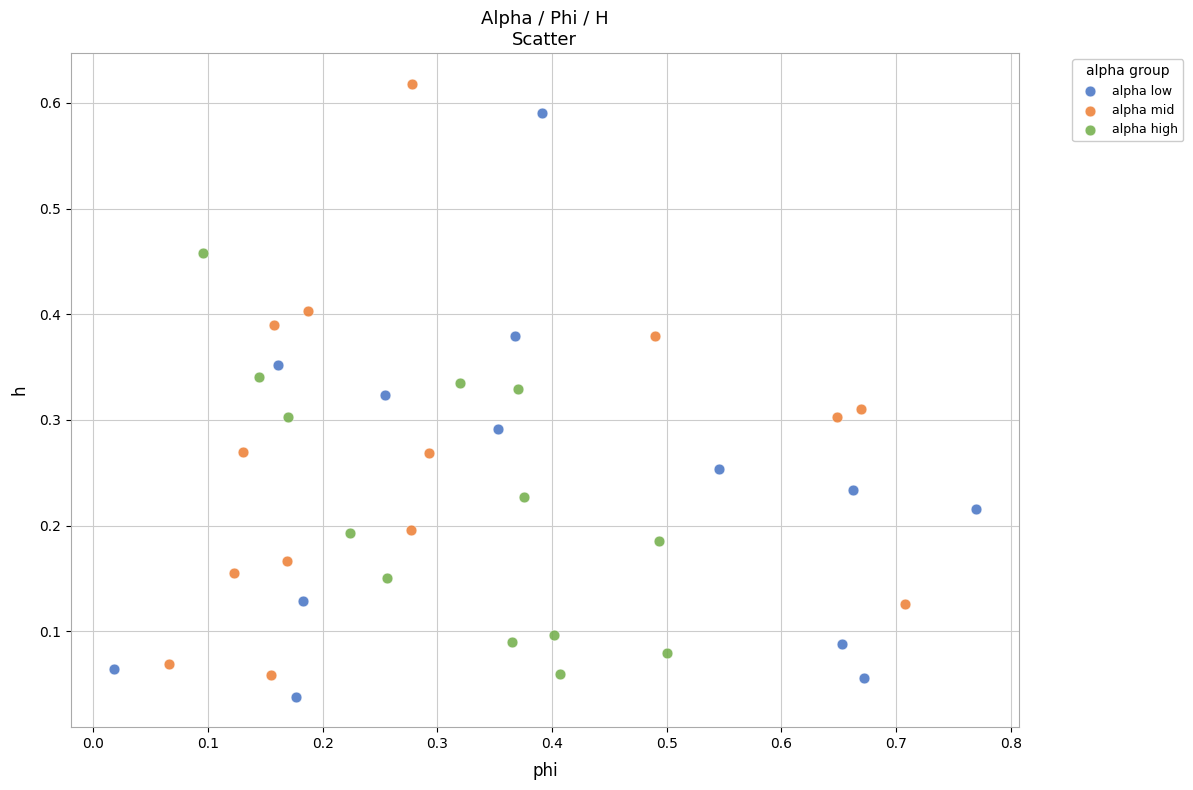

What are all the series names shown in the legend?

alpha low, alpha mid, alpha high